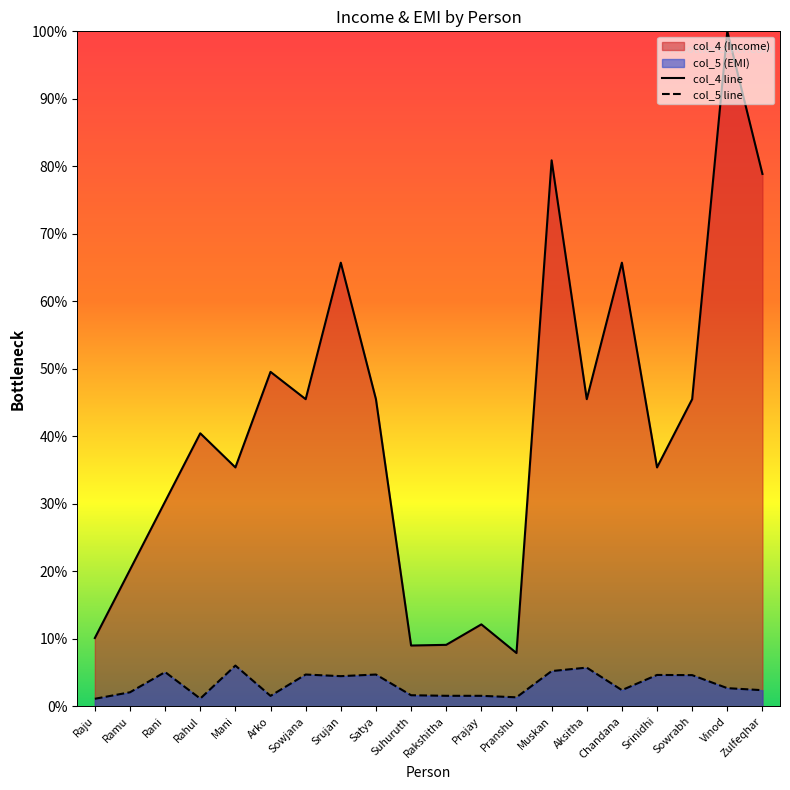

What are all the series names shown in the legend?

col_4, col_5